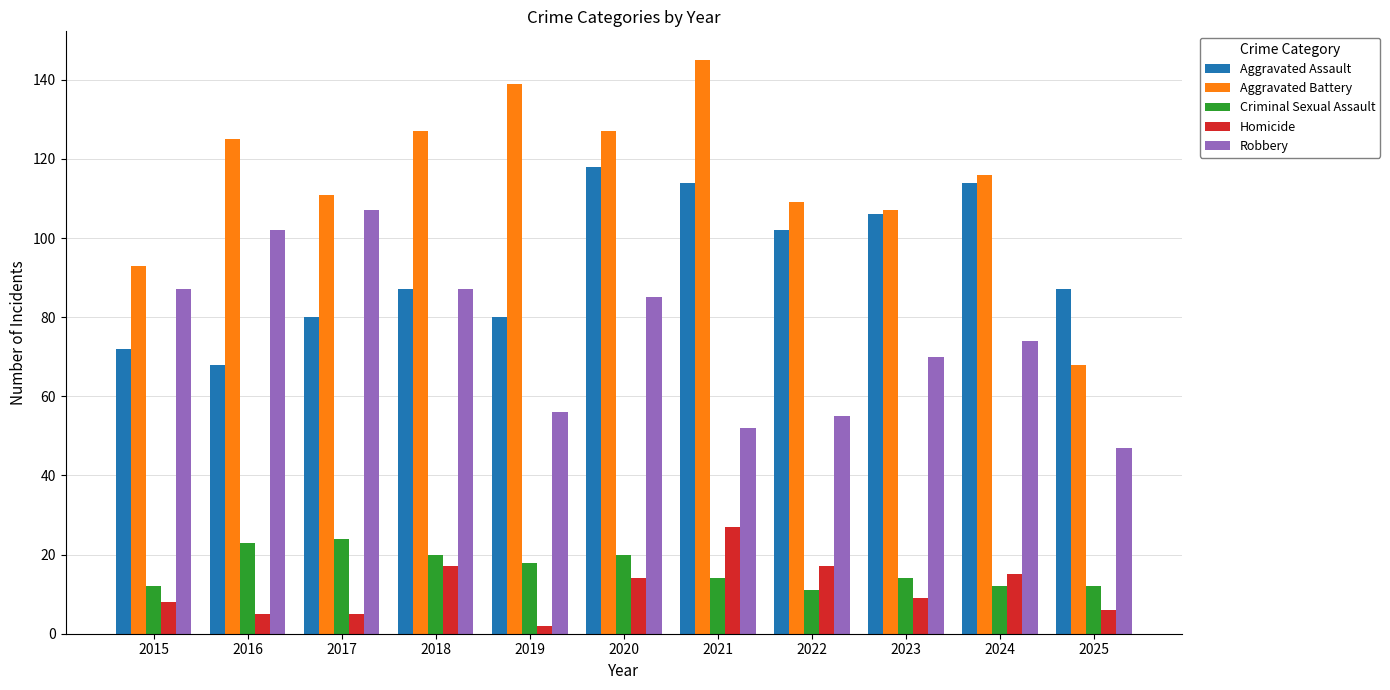

What is the value of the Criminal Sexual Assault bar at the 10th from the left?

12